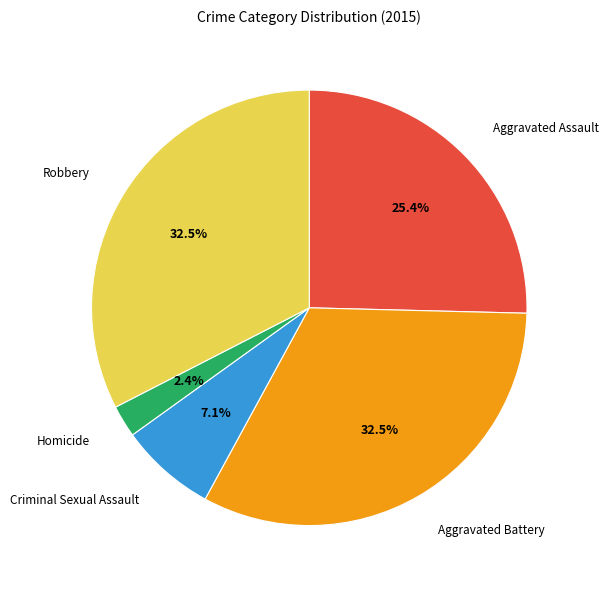

The Criminal Sexual Assault slice represents 7% of the pie. True or false?

True